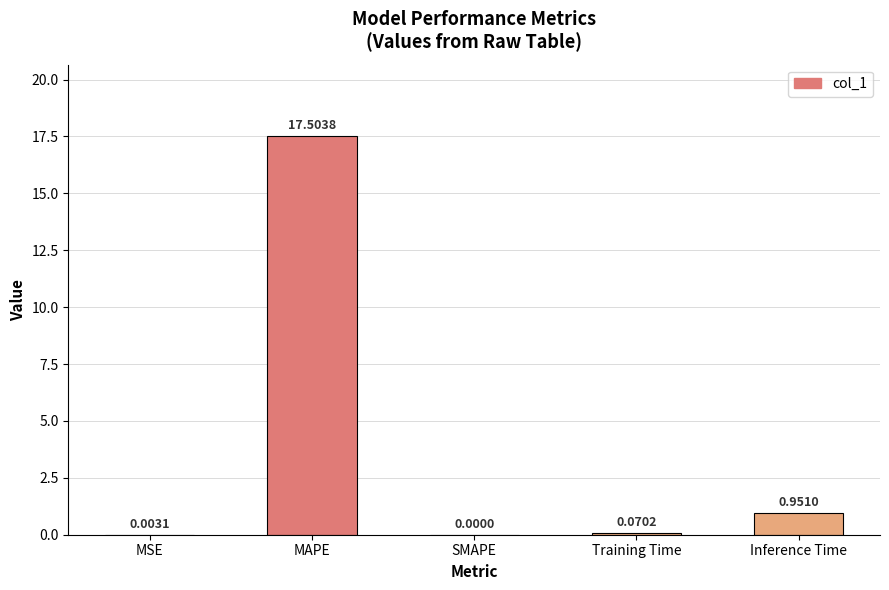

What is the sum of the values at MAPE and Training Time?

17.6